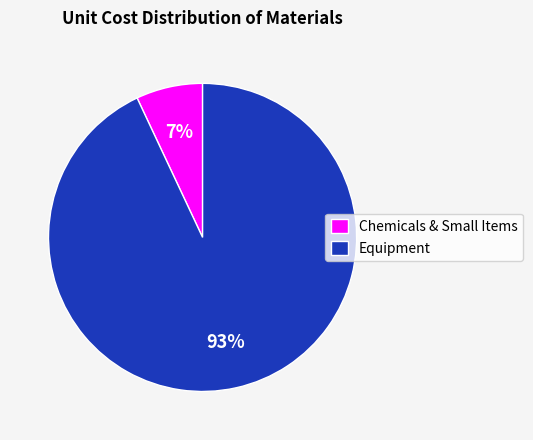

How many segments does this pie chart have?

2